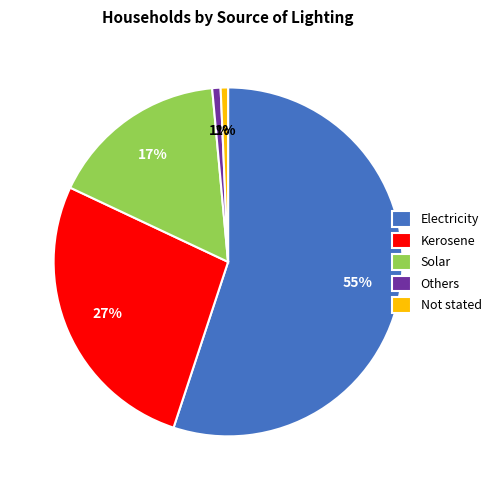

Which category has the biggest portion of the pie?

Electricity